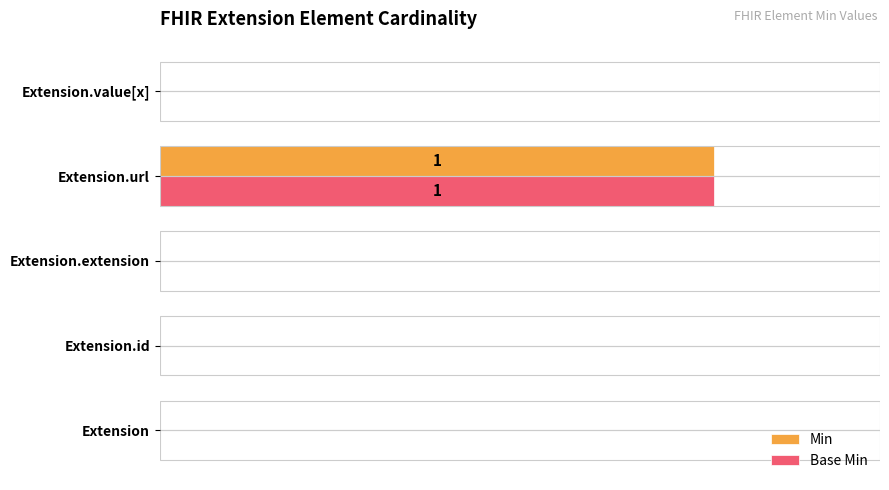

What are all the series names shown in the legend?

Min, Base Min